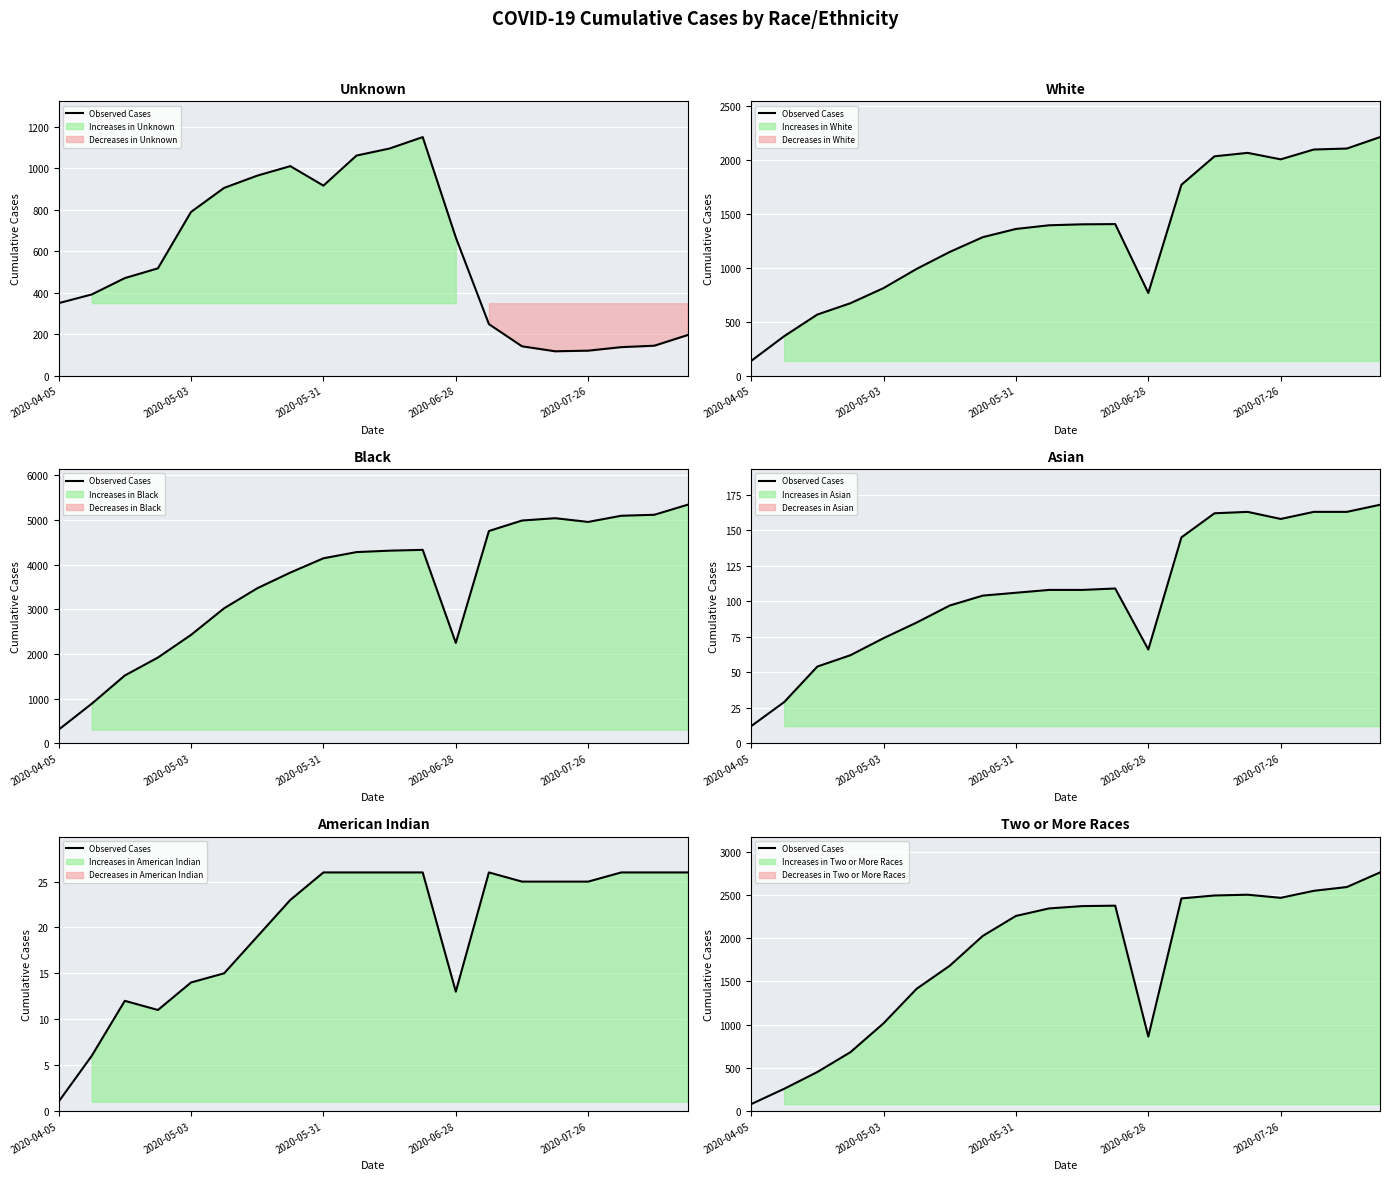

Does the chart display data point markers on the line(s)?

No